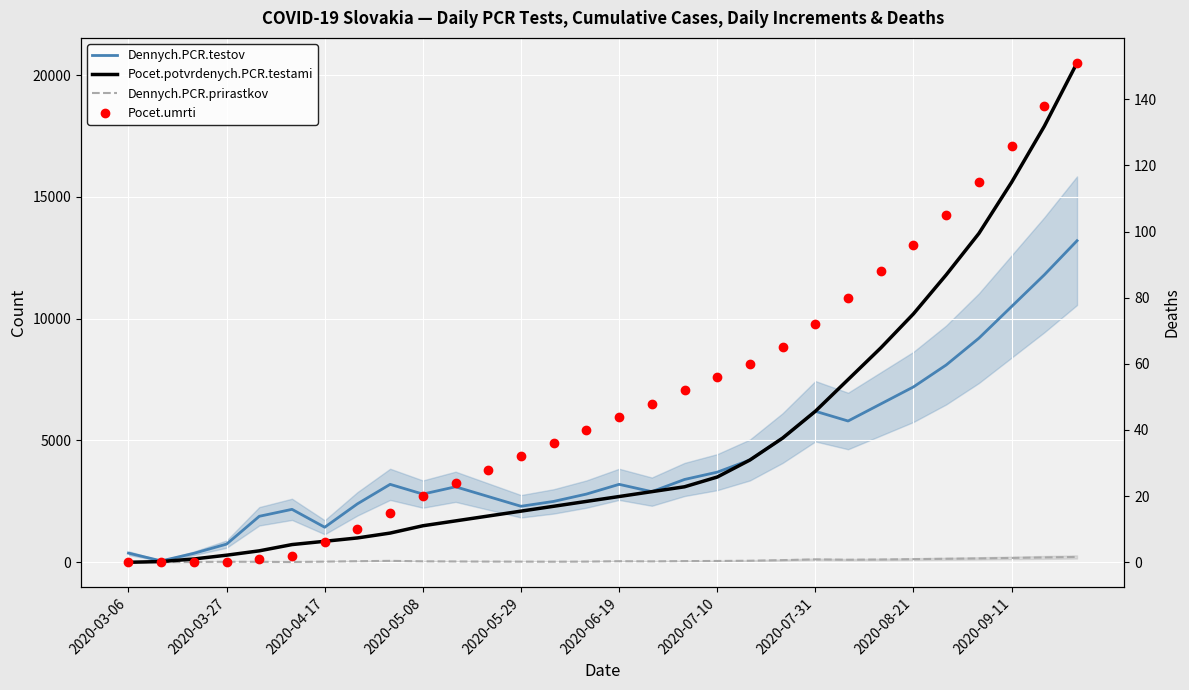

What is the difference between the second highest and second lowest values in the Pocet.umrti series?

138